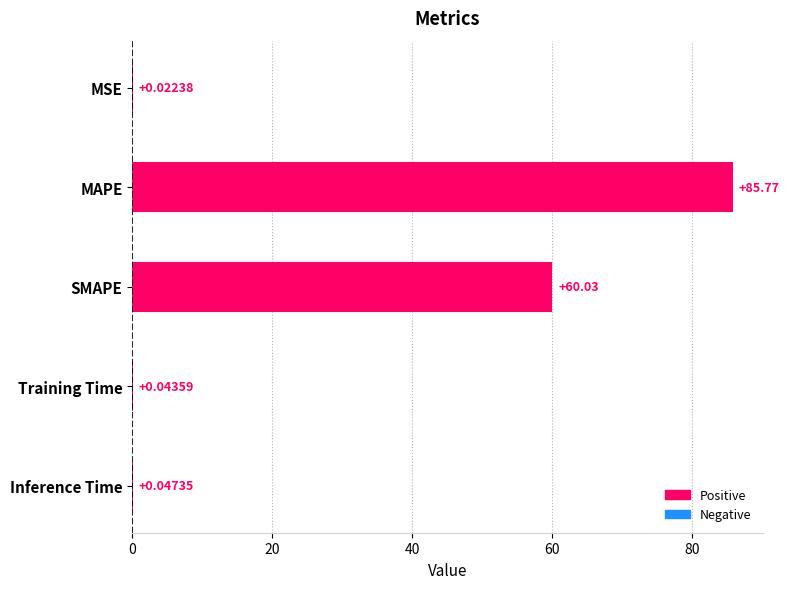

At which category does the chart reach its peak across all series?

MAPE